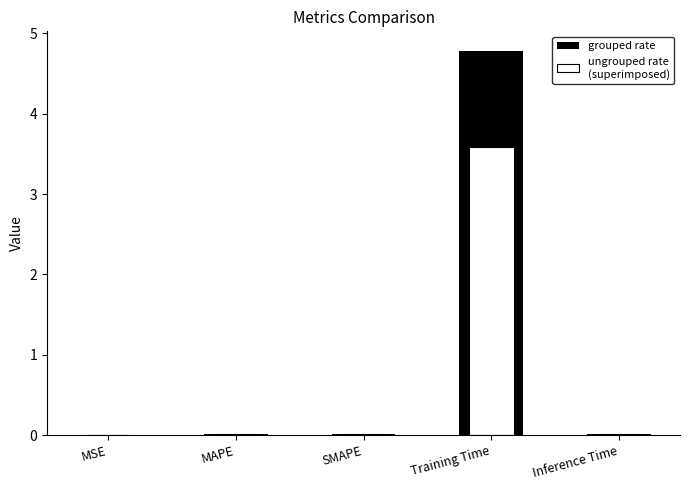

What is the label of the 3rd bar from the right?

SMAPE